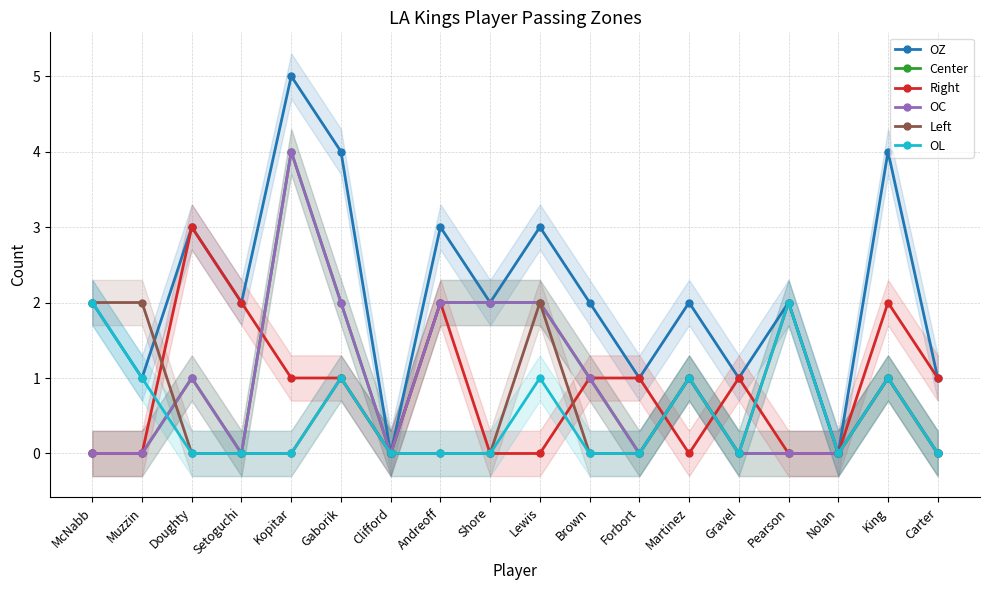

At which category is the sum across all series the highest?

Kopitar